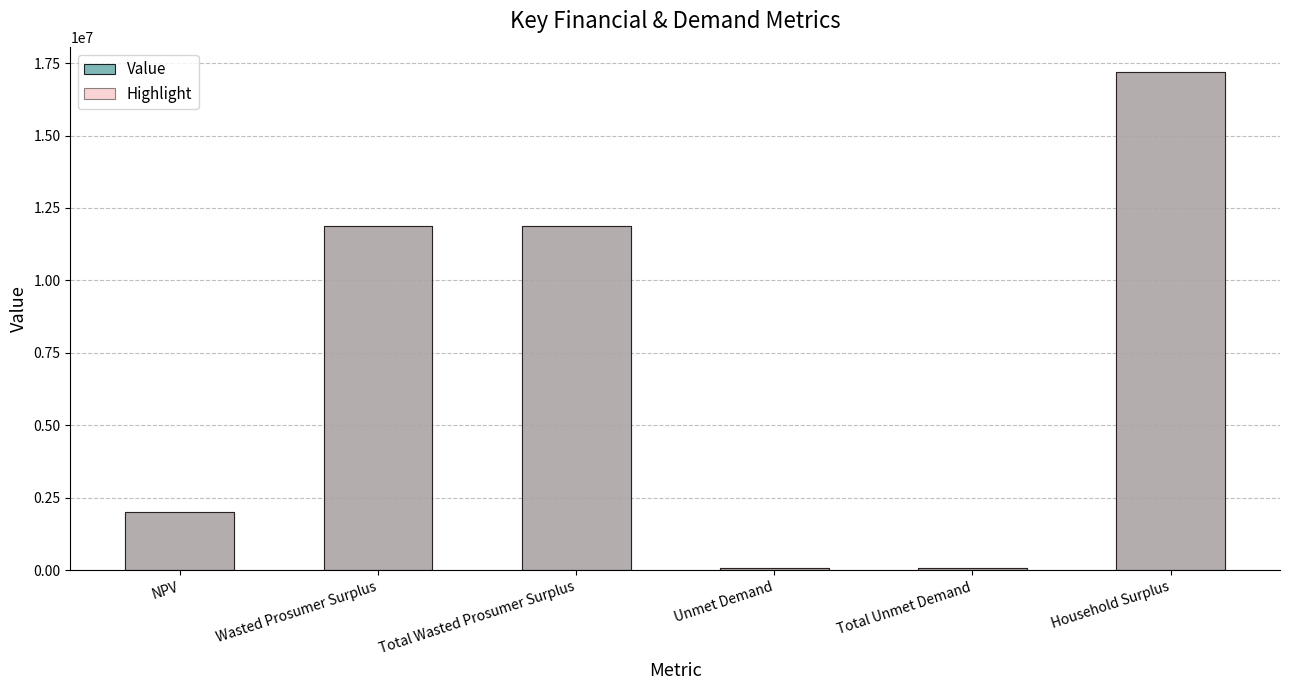

Rank the categories by Highlight value from lowest to highest.

Unmet Demand, Total Unmet Demand, NPV, Wasted Prosumer Surplus, Total Wasted Prosumer Surplus, Household Surplus